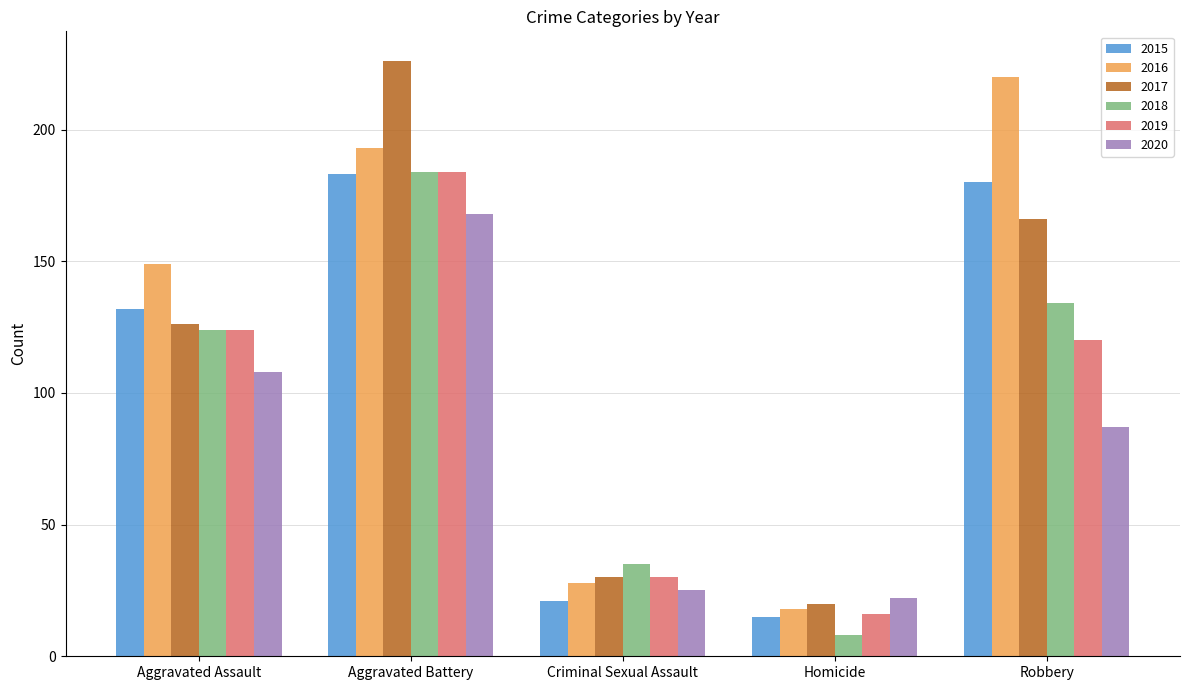

The value of 2016 at Aggravated Battery is 330. True or false?

False